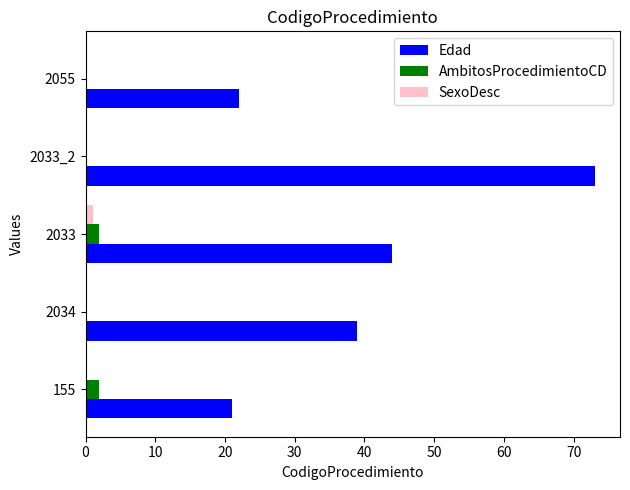

What is the sum of all AmbitosProcedimientoCD values?

4